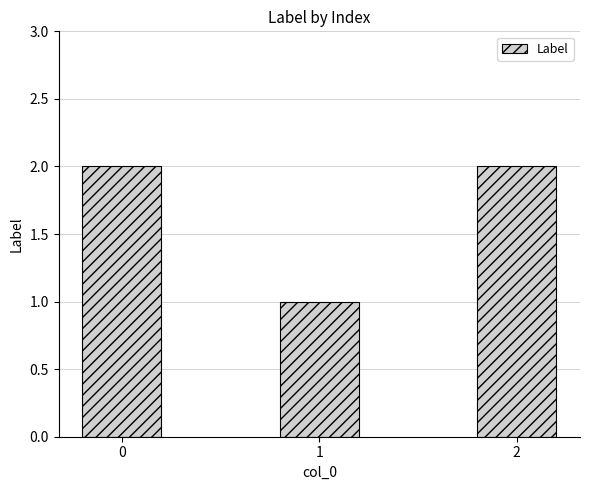

Approximately how many times larger is the value at 1 compared to 2?

0.5